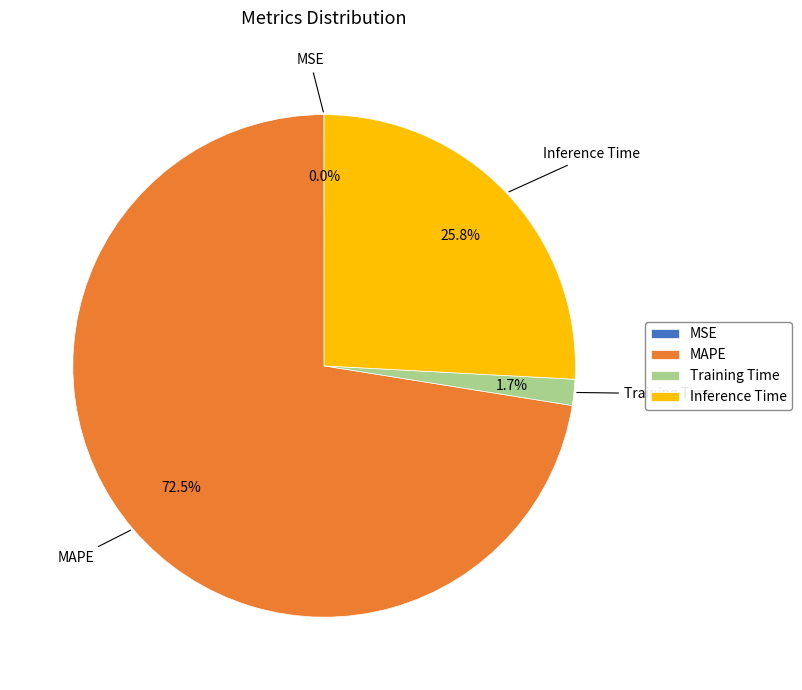

True or false: Inference Time accounts for 26% of the total.

True